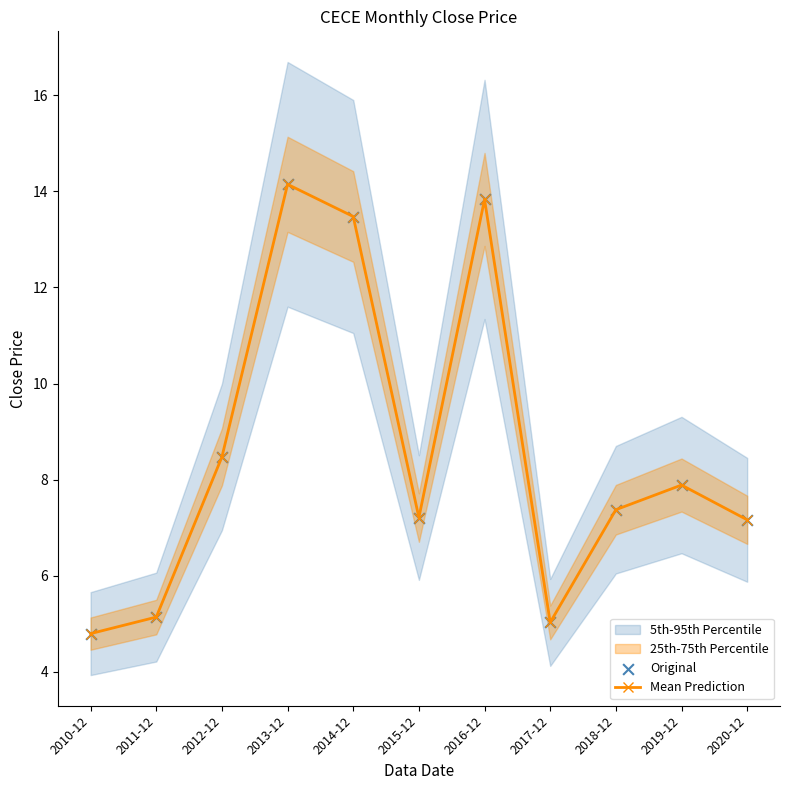

At which category is the sum across all series the highest?

2013-12